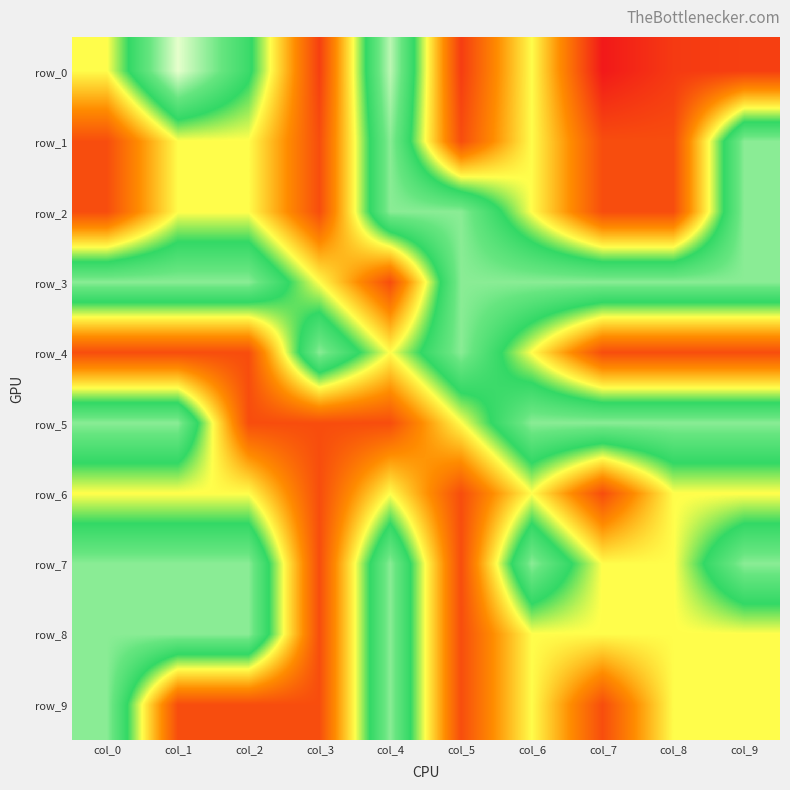

What is the difference between the maximum and minimum values in the row_0 series?

1.4